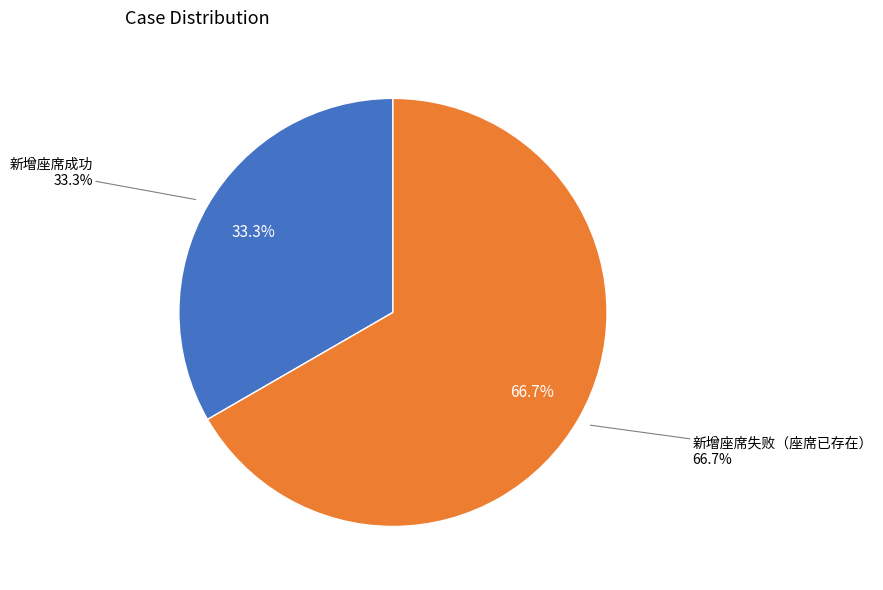

The 新增座席失败（座席已存在） slice represents 67% of the pie. True or false?

True